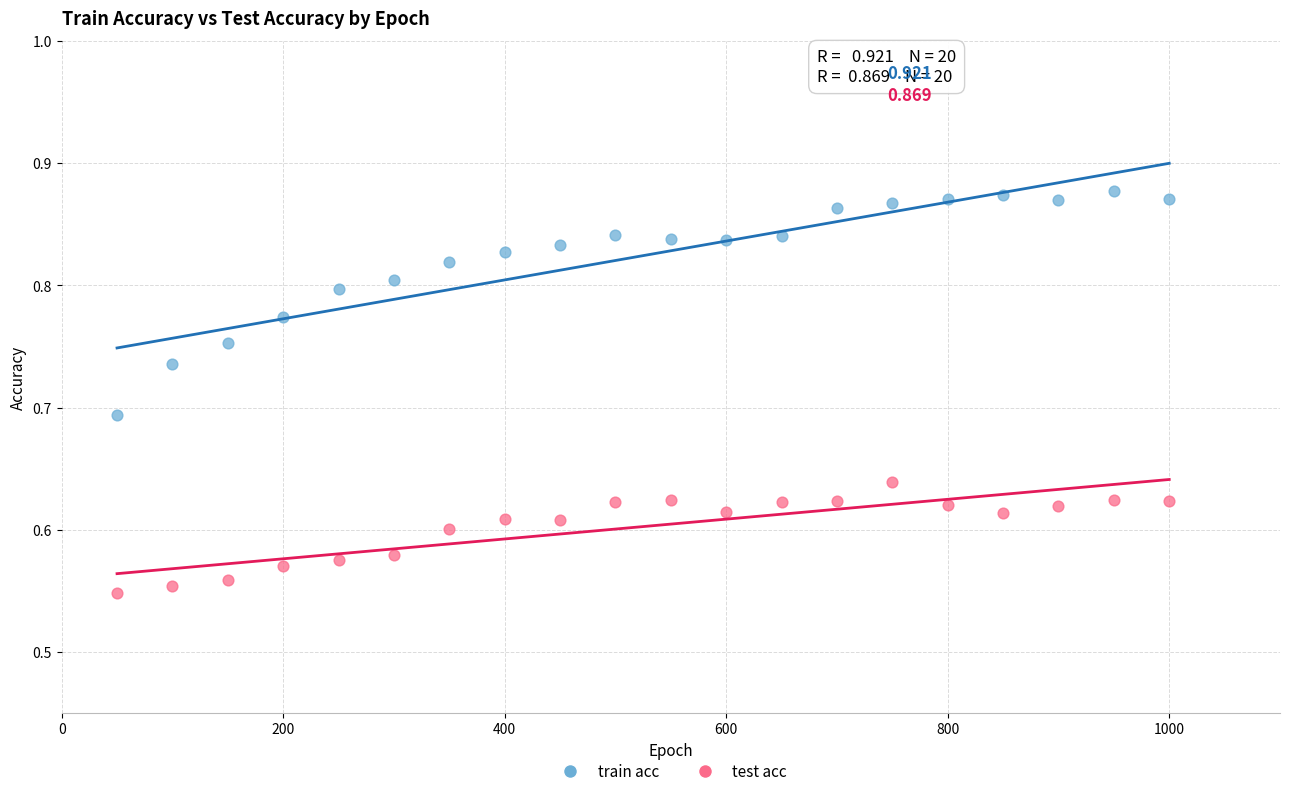

What are all the series names shown in the legend?

train acc, test acc